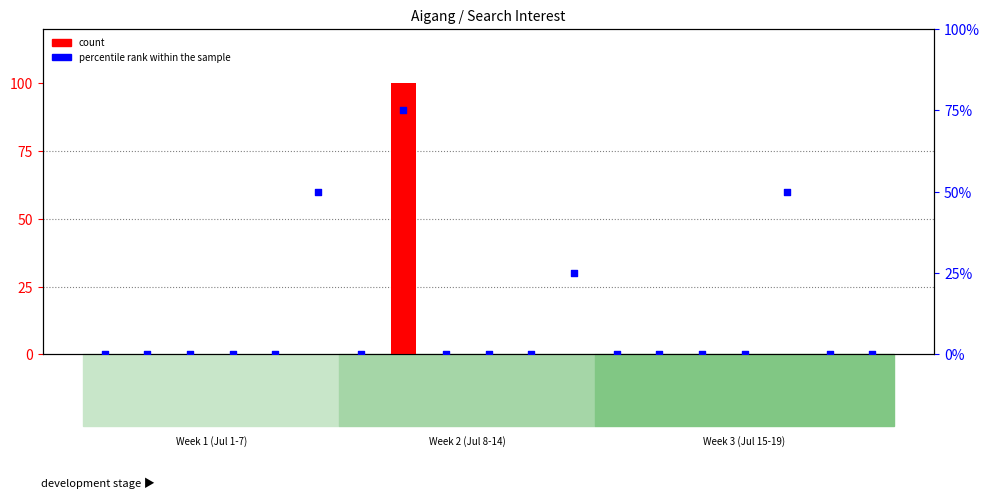

Which series contains the highest Y value?

count